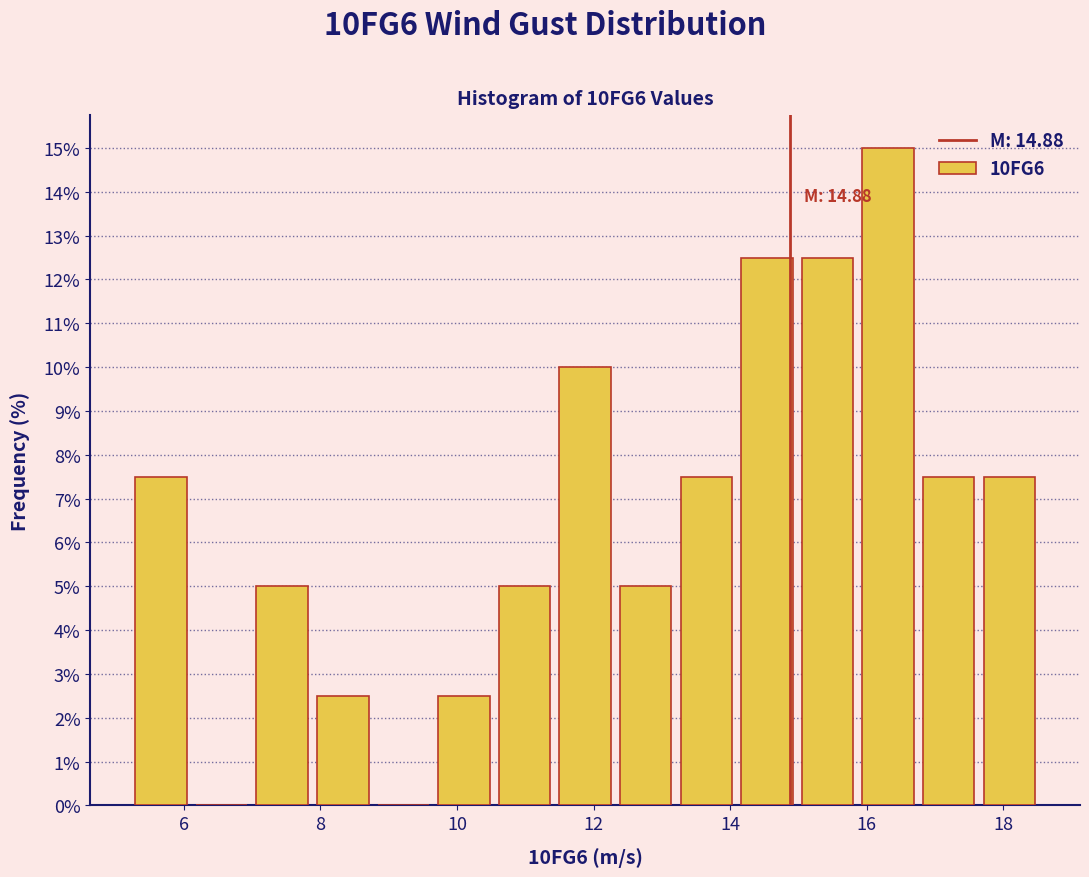

Over which range of the x-axis is the bar tallest?

15.8 to 16.8